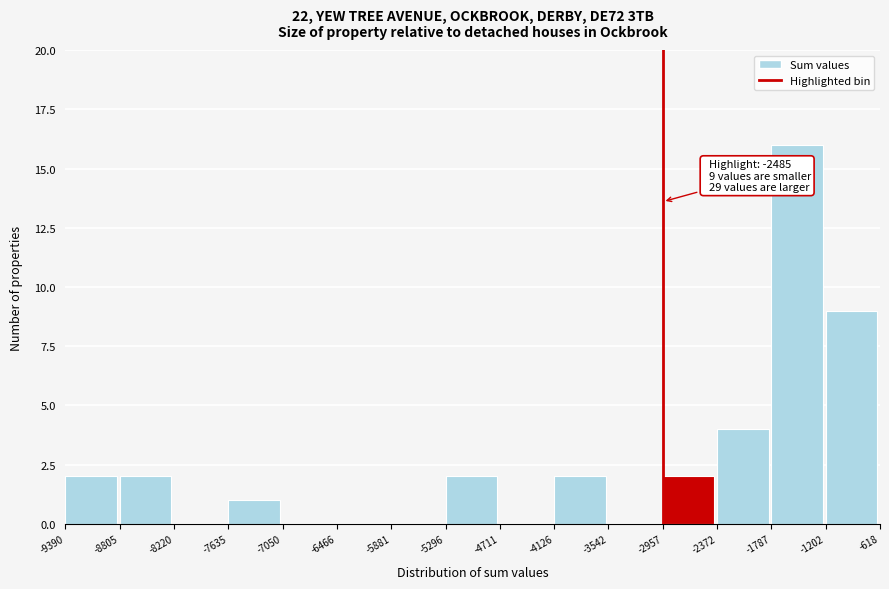

Over which range of the x-axis is the bar tallest?

-1787 to -1202